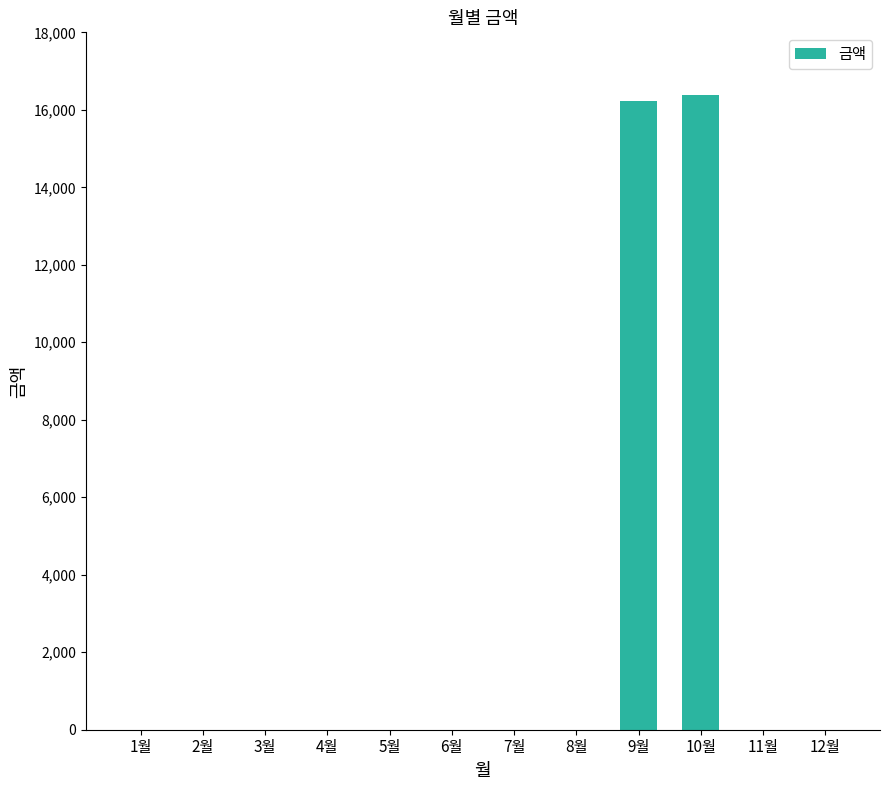

Where is the data nearest to the value 8190?

9월